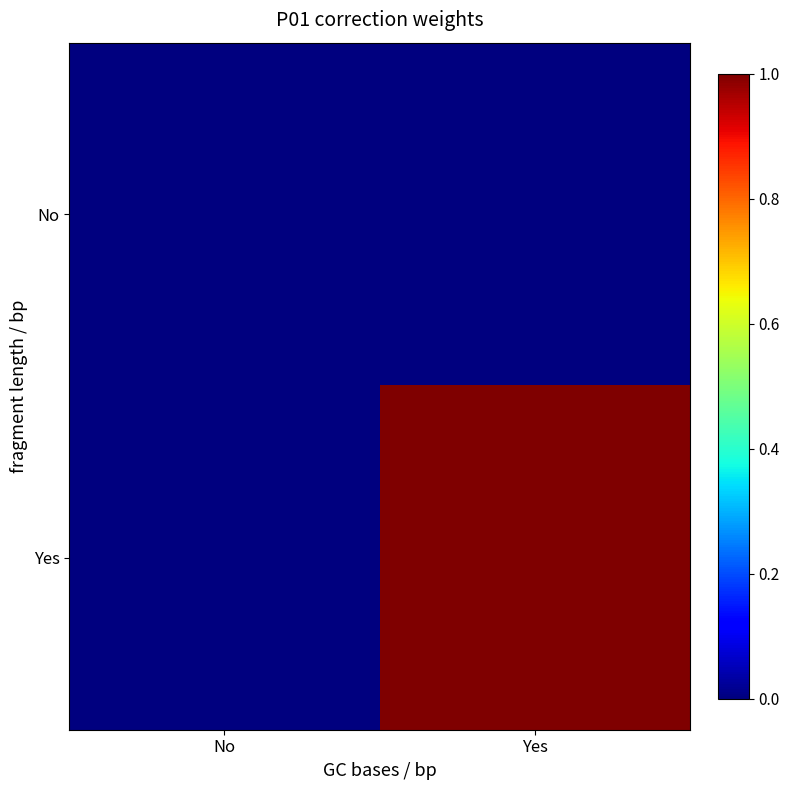

Rank the series by their maximum value, from highest to lowest.

Yes, No